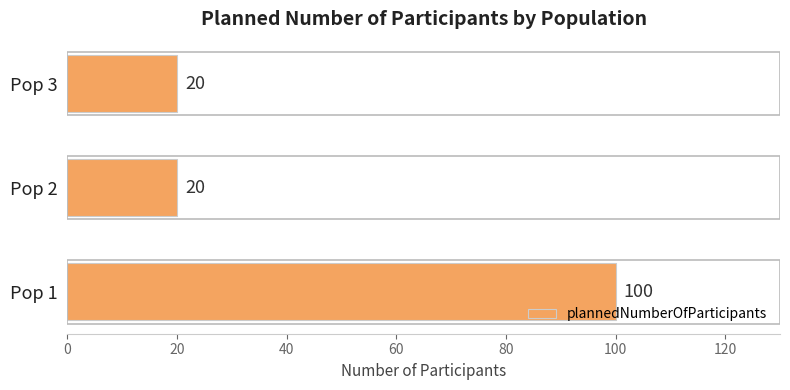

What is the smallest value displayed?

20